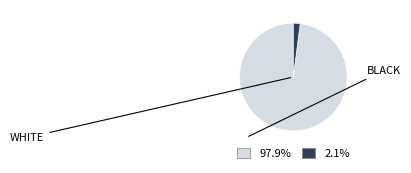

Is there a majority slice in this chart?

Yes